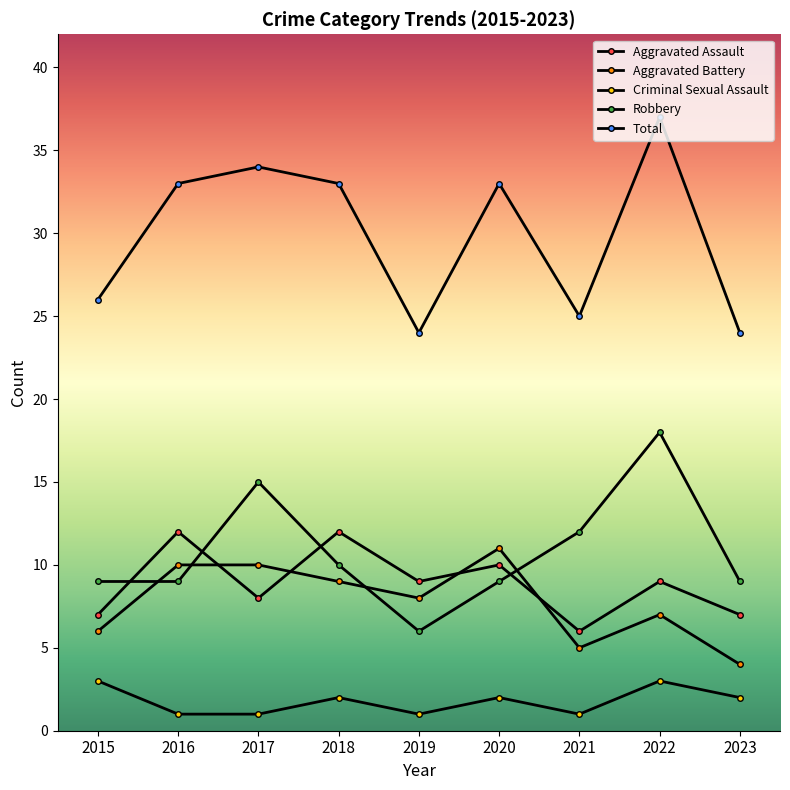

What is the difference between the second highest and minimum values in the Criminal Sexual Assault series?

2